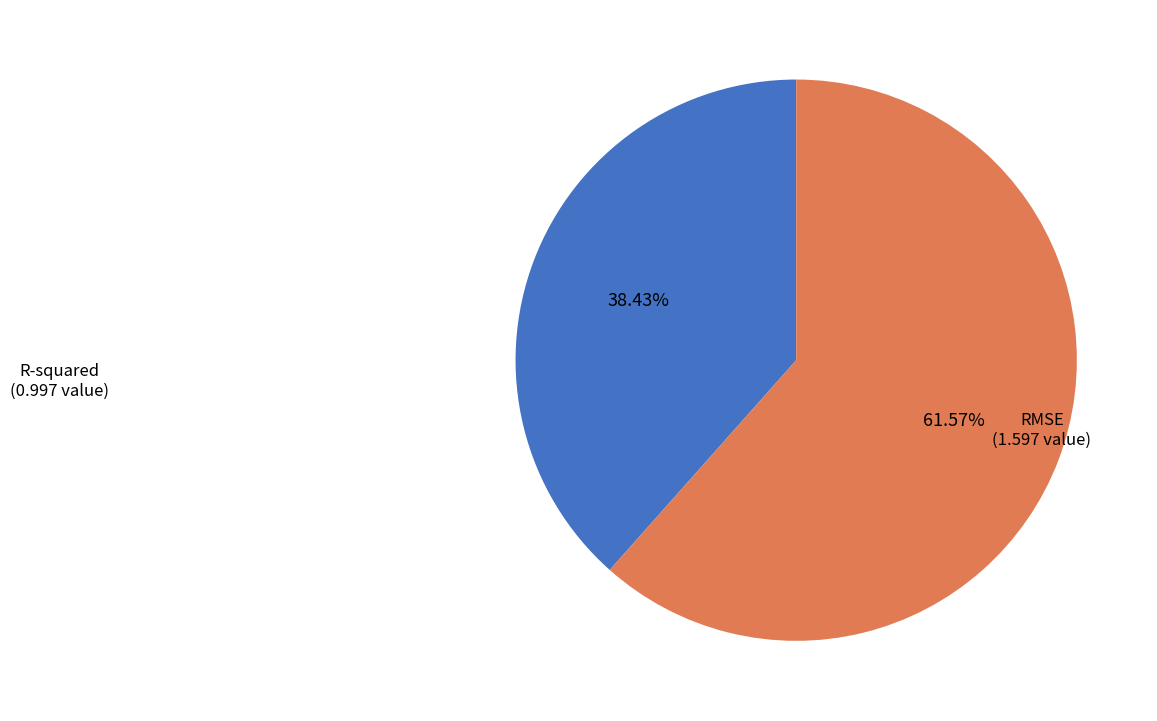

How many segments does this pie chart have?

2